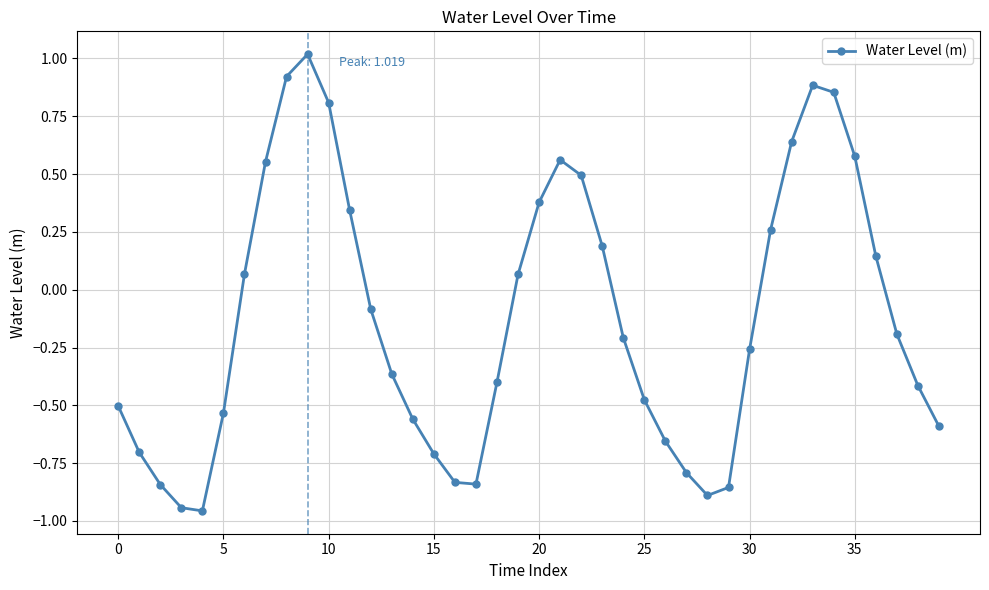

How many points are higher than both their immediate neighbors (excluding endpoints)?

3